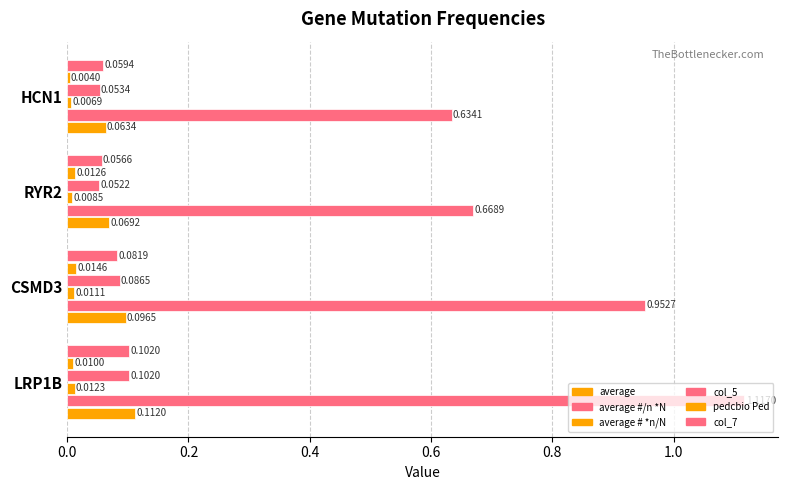

How many data points does each series have?

4